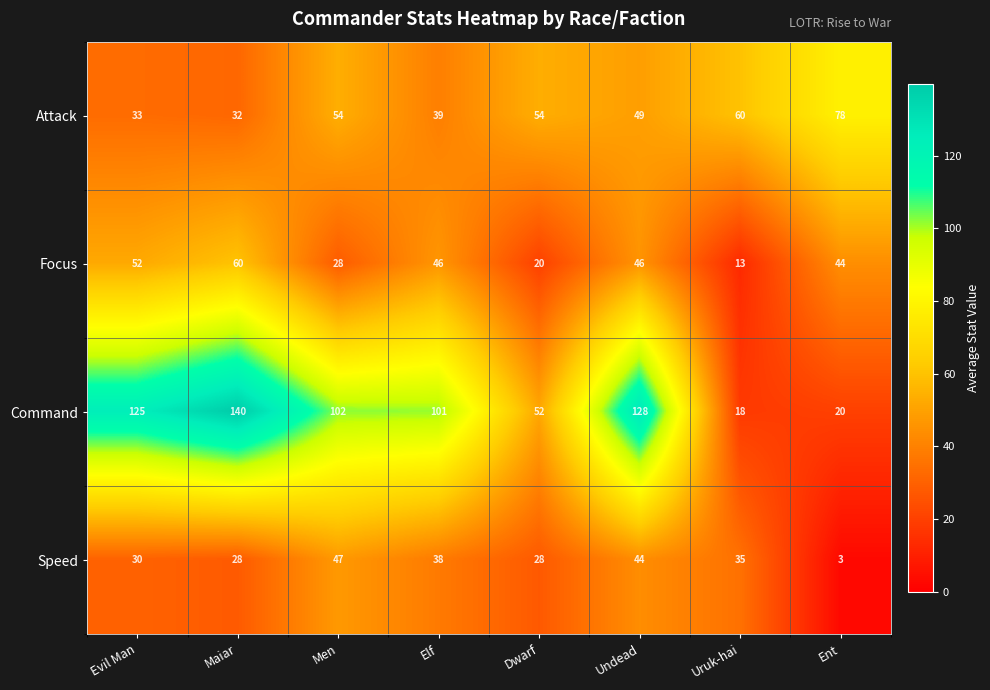

At which label does Command first exceed 102?

Evil Man